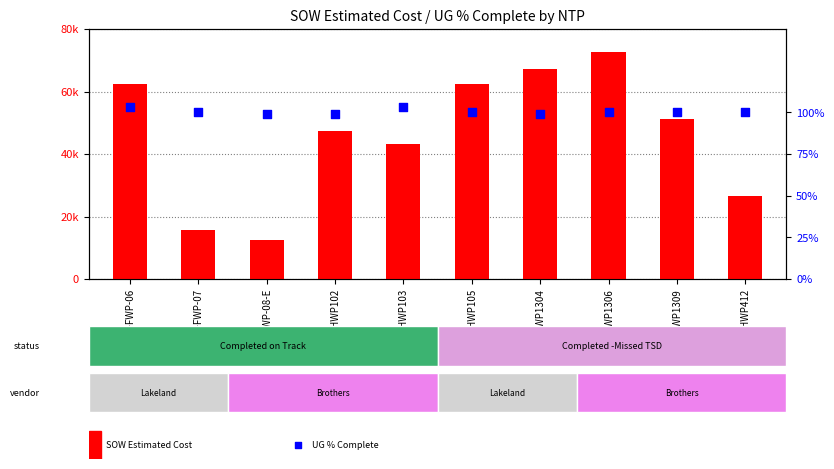

Is the value of UG % Complete at D-HWP1304 greater than the value of SOW Estimated Cost at D-HWP102?

No